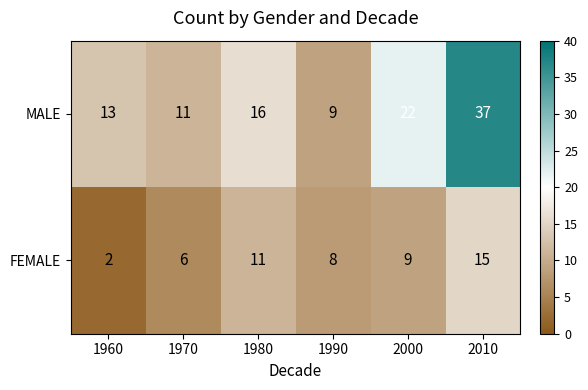

At which category is the sum across all series the highest?

2010